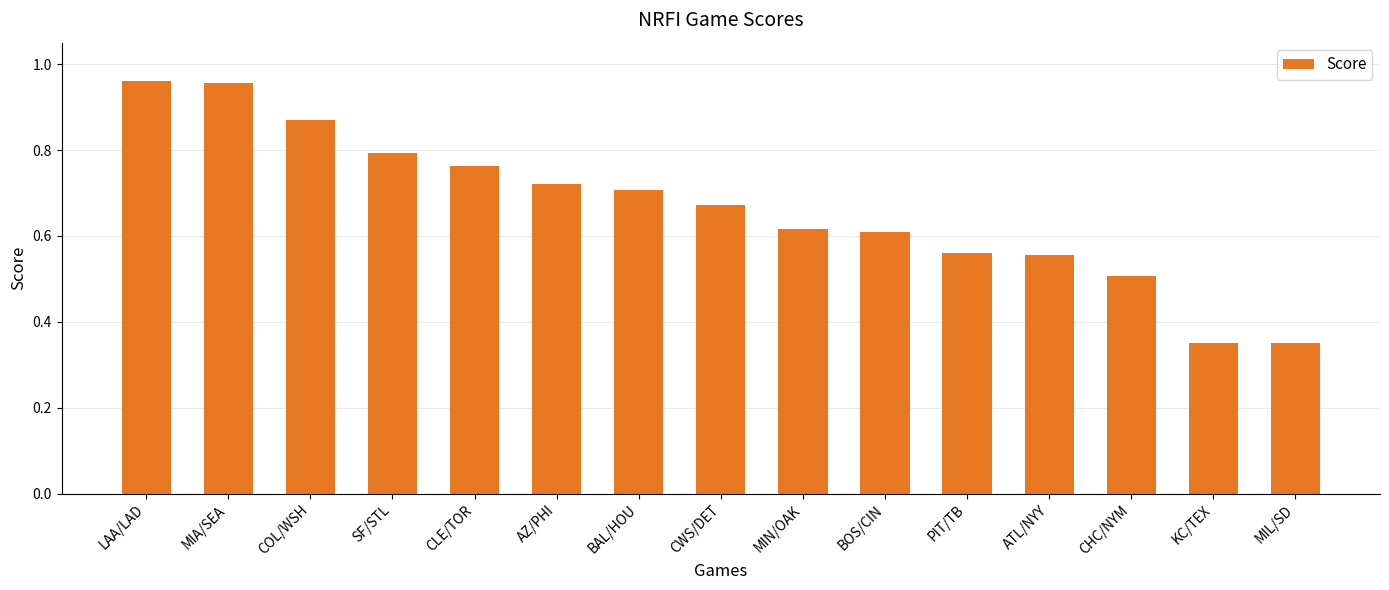

What is the label of the 14th bar from the left?

KC/TEX